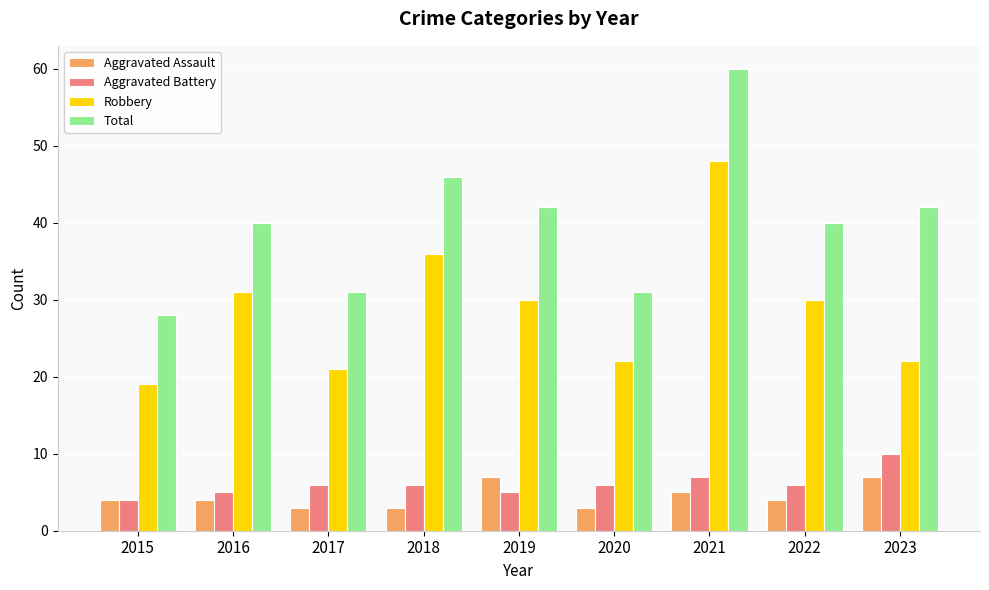

Does the chart contain any negative values?

No